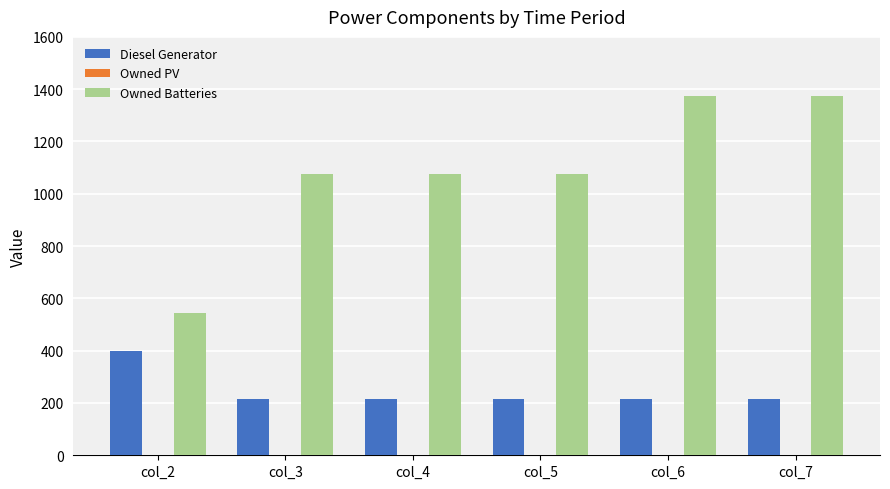

What is the value of the Owned Batteries bar at the 3rd from the left?

1076